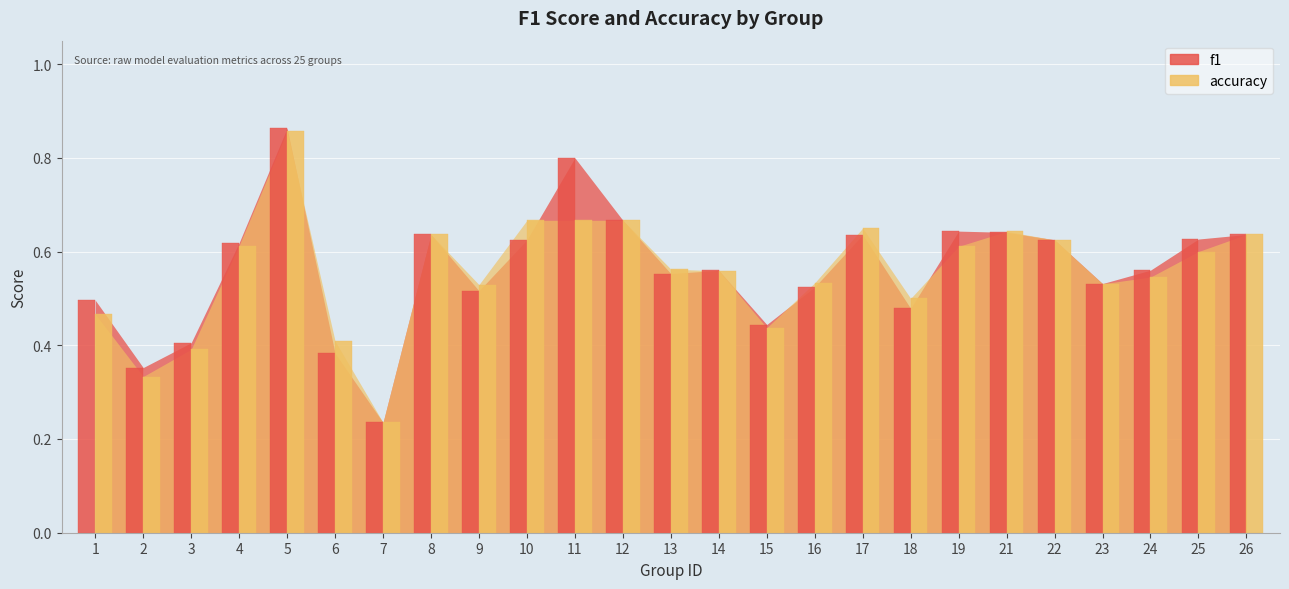

Are the bars grouped side by side (vs. stacked)?

Yes